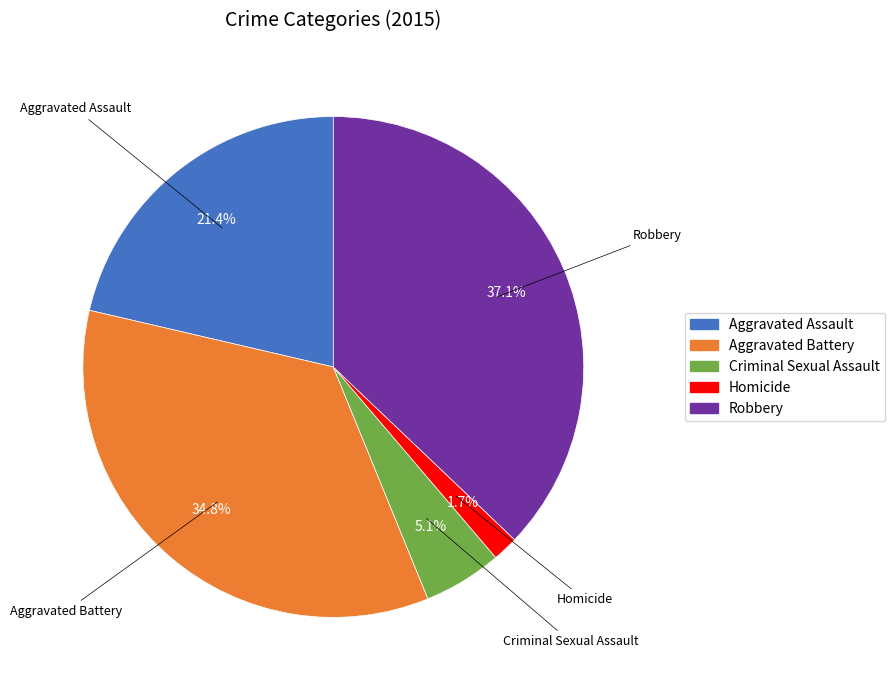

What percentage is the Homicide slice, to the nearest percent?

2%